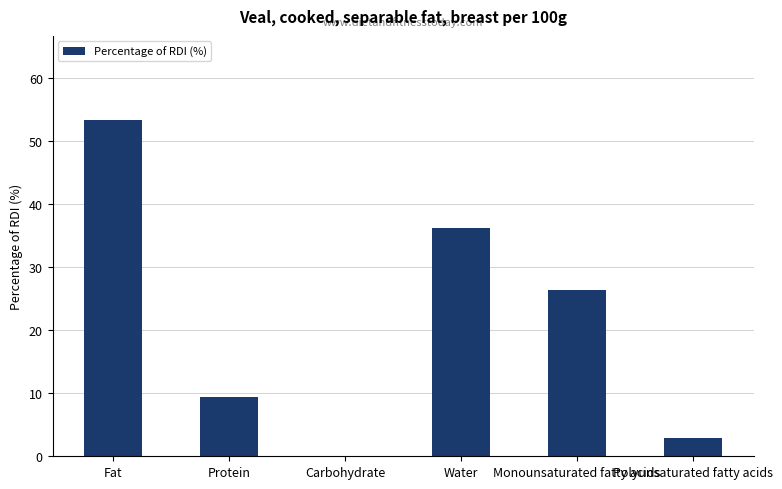

Between Monounsaturated fatty acids and Water, which is larger?

Water